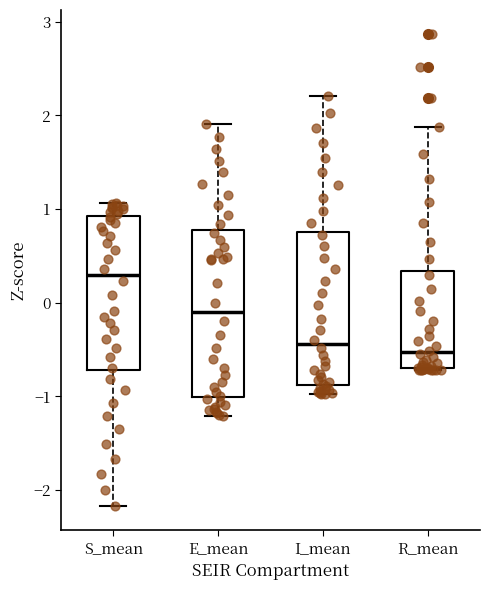

Reading left to right, read every box against the y-axis: the position of its median line, the range the box covers, and the ends of its whiskers. The values are not printed on the chart, so give them approximately, as read against the axis.

S_mean: median 0.3, box -0.7 to 0.9, whiskers -2.2 to 1.1
E_mean: median -0.1, box -1.0 to 0.8, whiskers -1.2 to 1.9
I_mean: median -0.4, box -0.9 to 0.8, whiskers -1.0 to 2.2
R_mean: median -0.5, box -0.7 to 0.3, whiskers -0.7 to 1.9